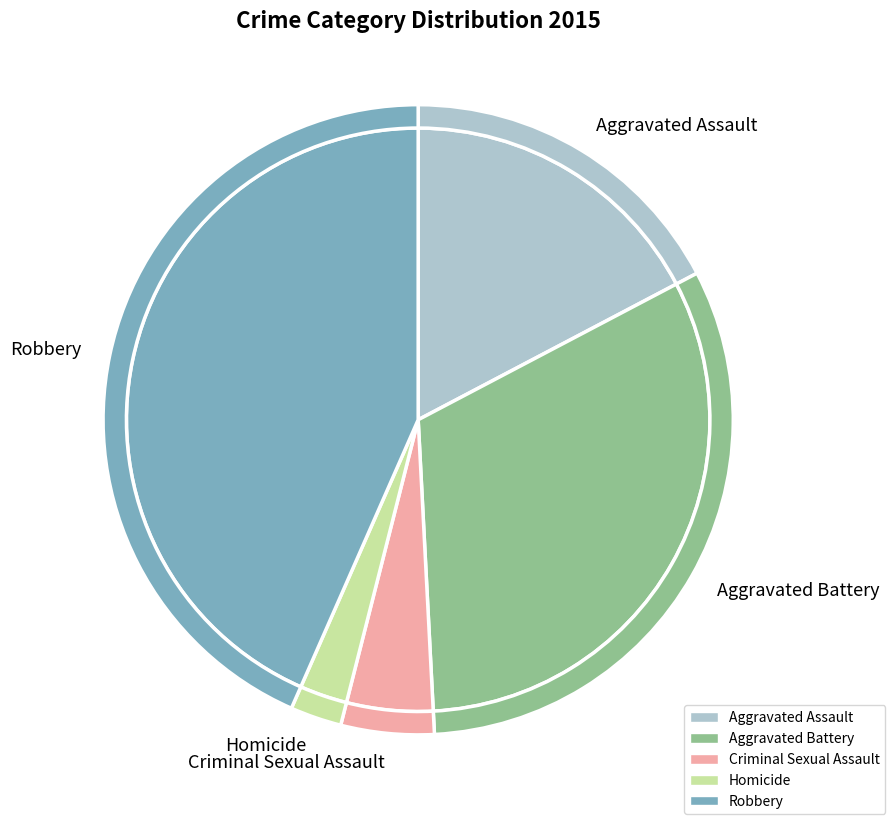

Is it true that Criminal Sexual Assault is 5% of the pie?

True